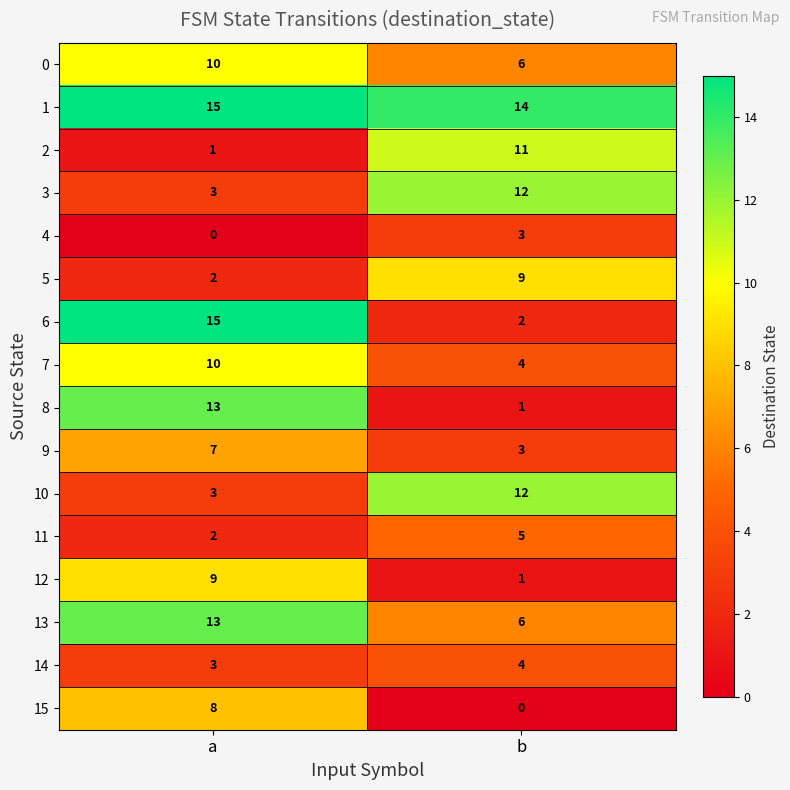

Is it true that 0 equals 10 at a?

True